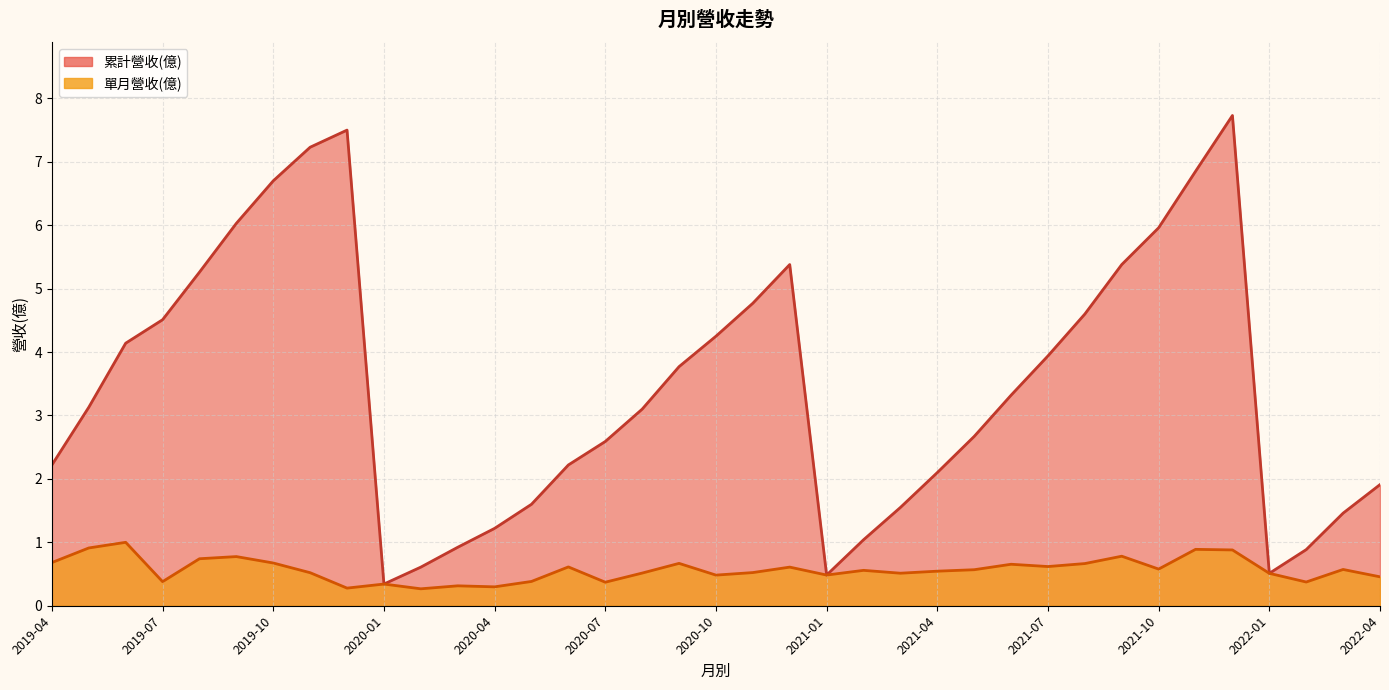

What is the minimum value shown in the chart?

0.3